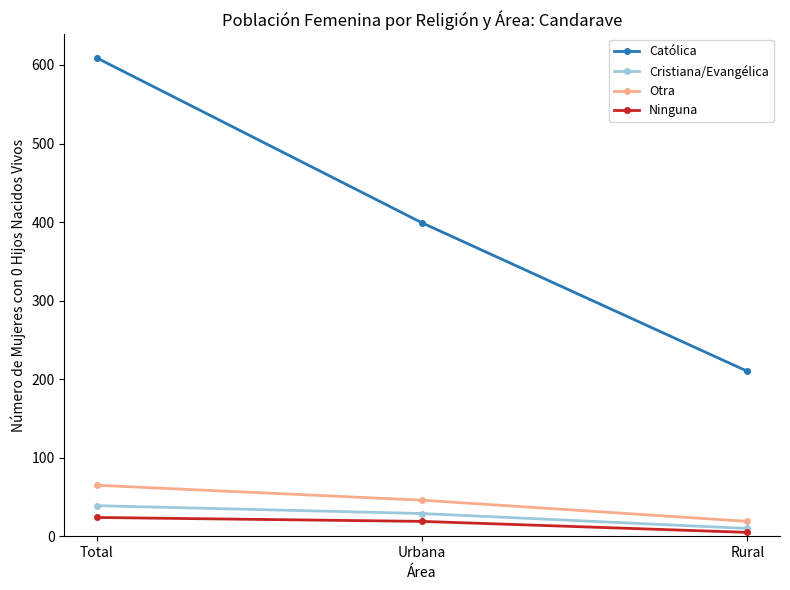

What is the value of the Cristiana/Evangélica point at the 1st from the left?

39